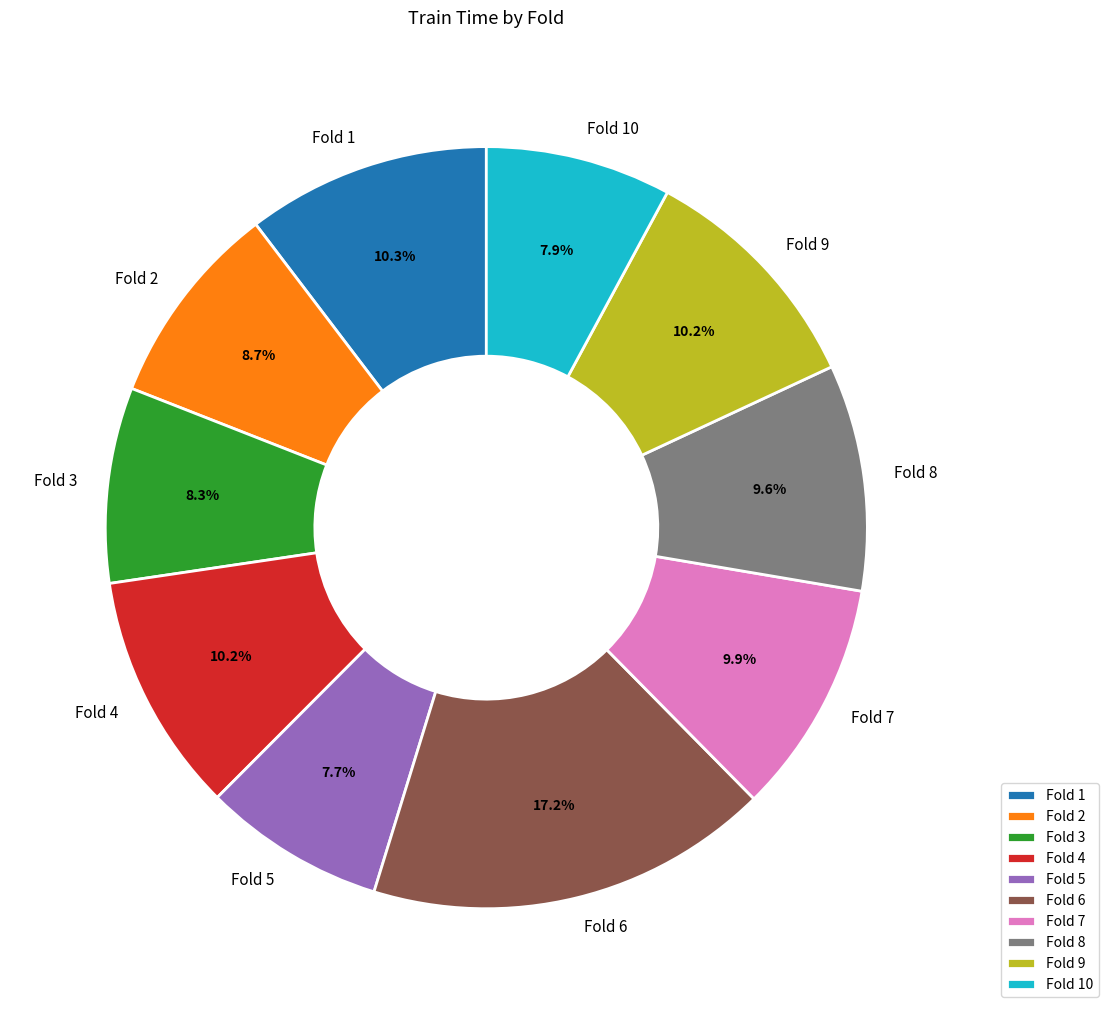

How many slices are in this pie chart?

10